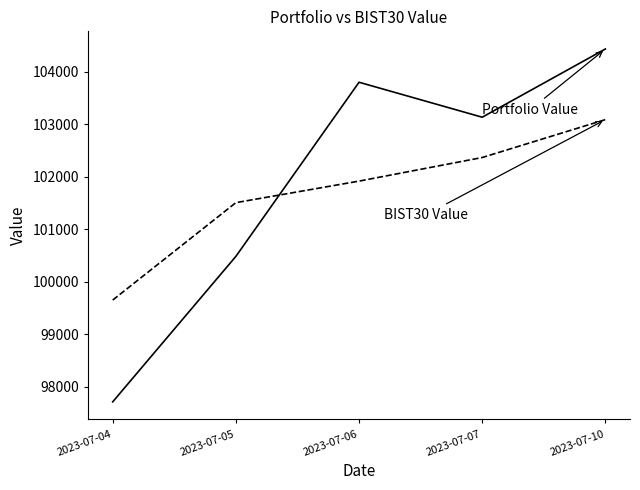

Which label corresponds to the largest value in the chart?

2023-07-10